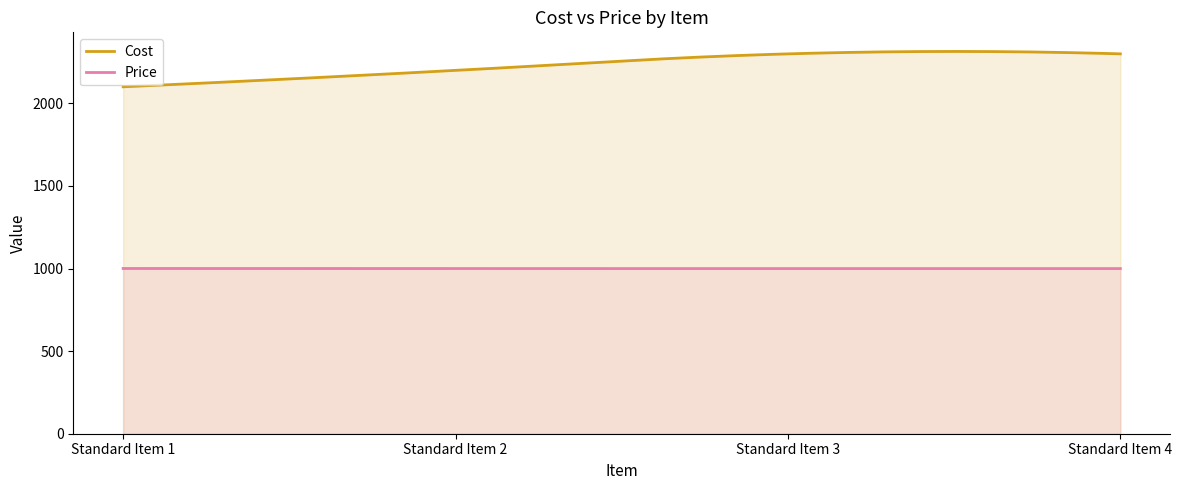

Count the Cost values in the range 2200 to 2300.

3